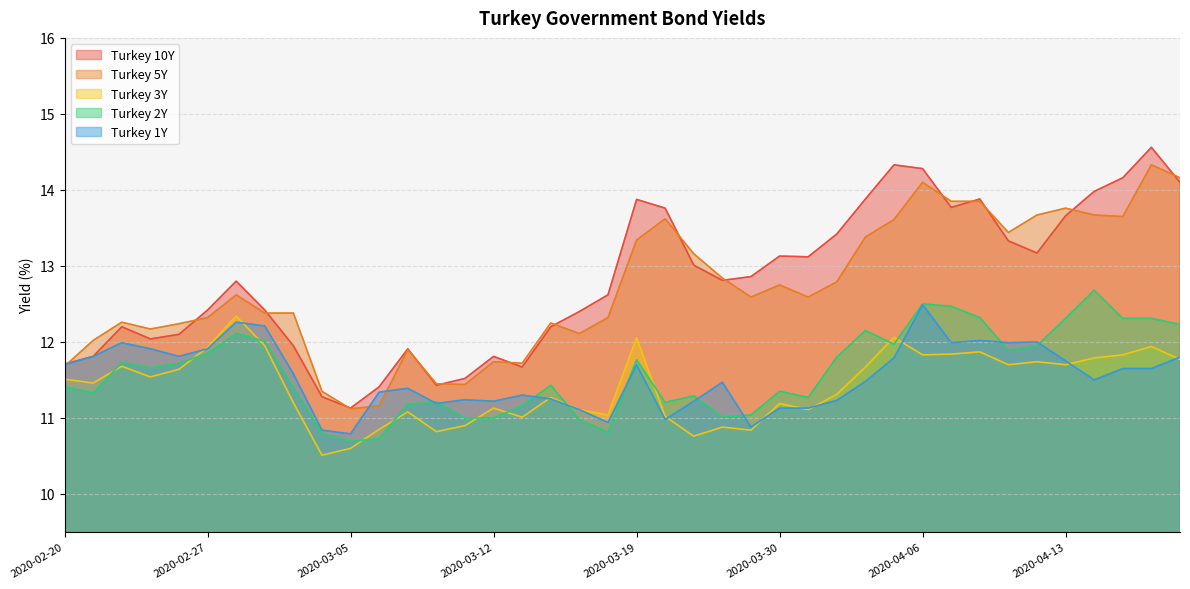

True or false: Turkey 1Y has a value of 5.9 at 2020-03-18.

False